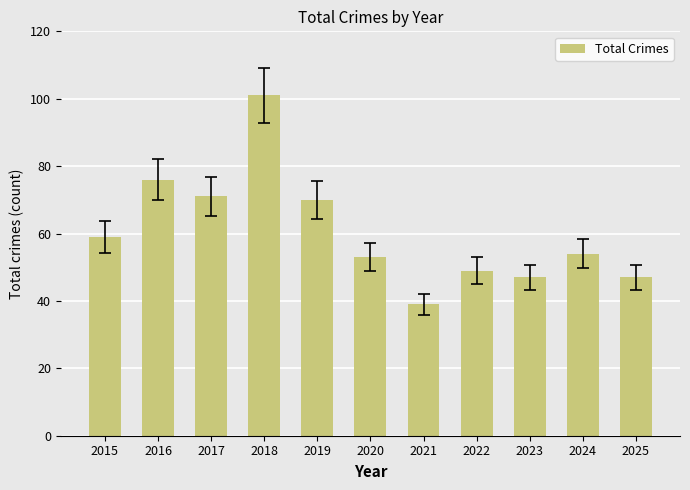

What is the difference between the values at 2016 and 2015?

17